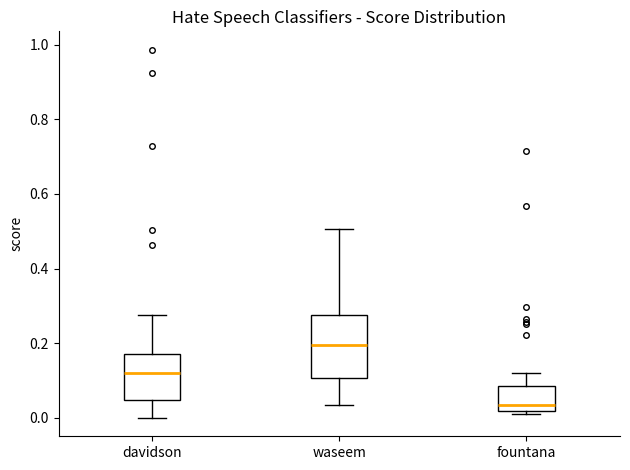

Which box is the tallest, from its lower edge to its upper edge?

waseem